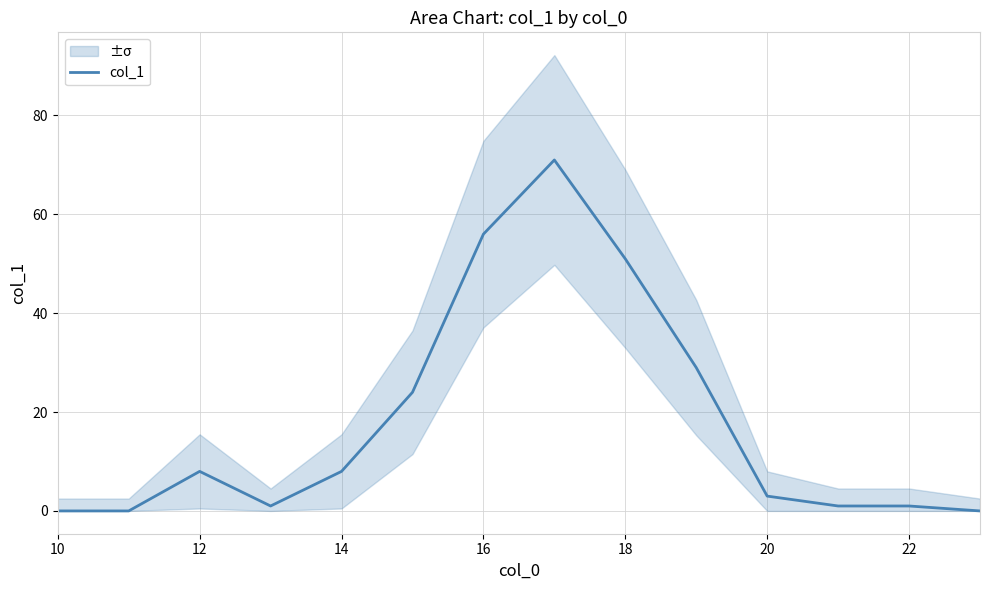

True or false: there are more than 0 points higher than both neighbors.

True